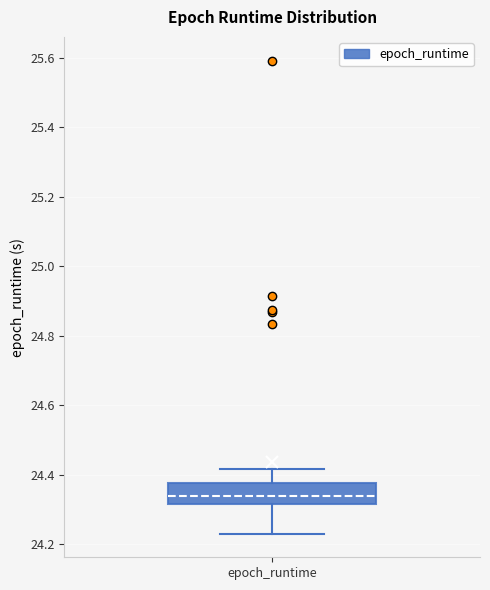

Read this box plot against the y-axis: the position of the median line, the range covered by the box, and the ends of both whiskers. The values are not printed on the chart, so give them approximately, as read against the axis.

median 24.34, box 24.32 to 24.38, whiskers 24.22 to 24.42